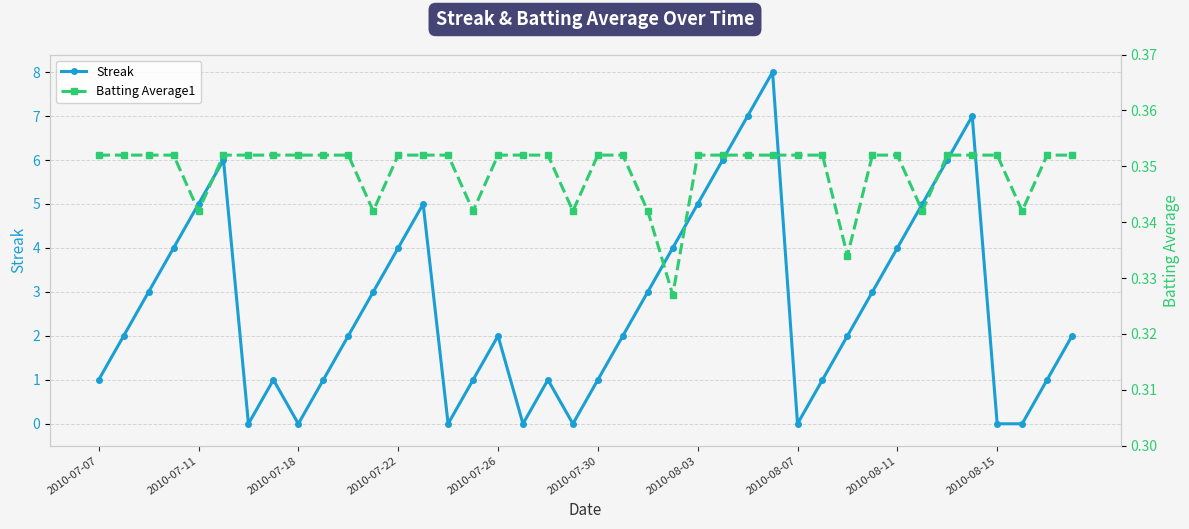

What is the value of the Batting Average1 point at the 21st from the left?

0.4